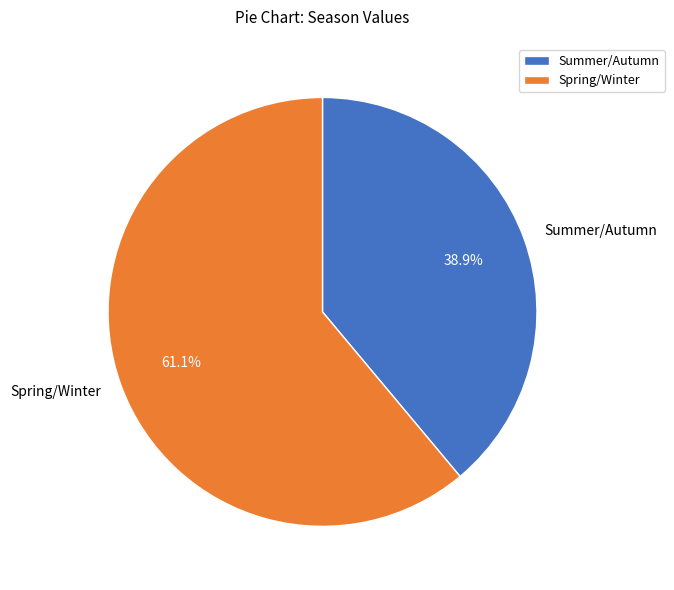

Between Summer/Autumn and Spring/Winter, which is larger?

Spring/Winter